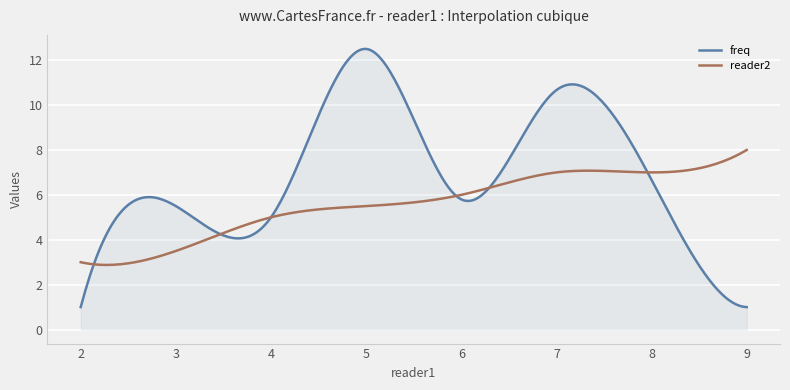

What is the greatest value displayed?

12.5